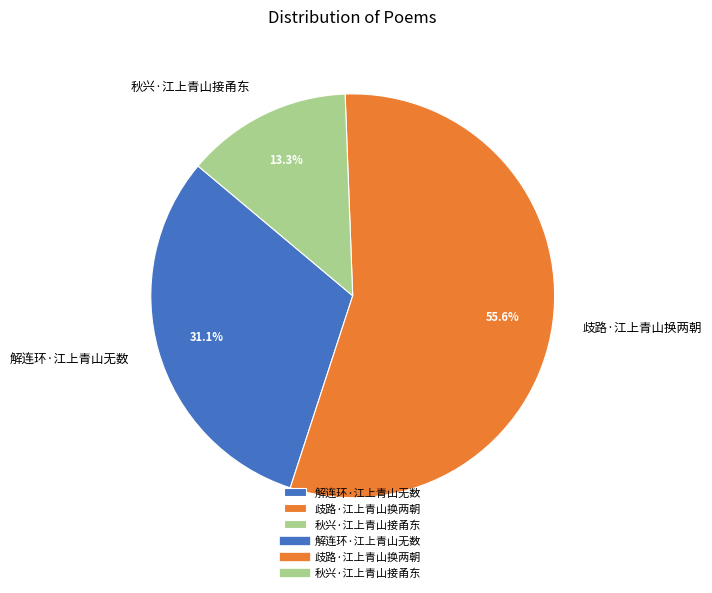

Does any single category account for the majority?

Yes